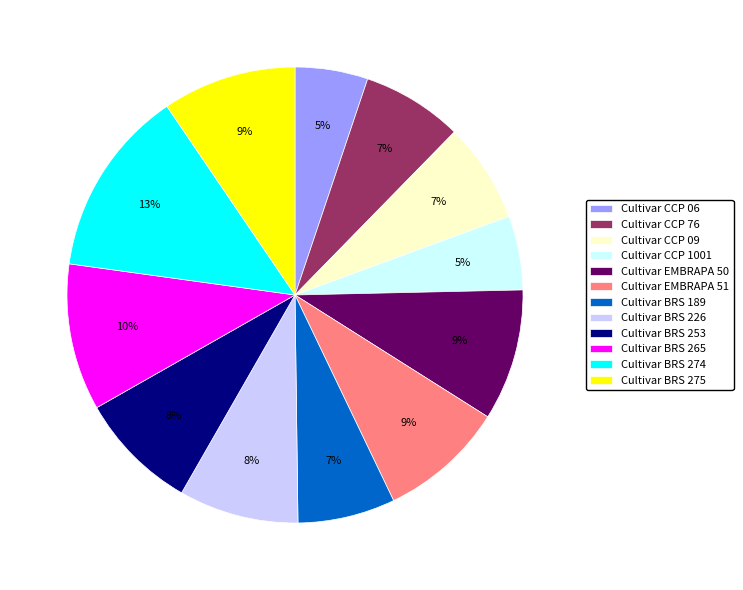

To the nearest percent, what portion does Cultivar CCP 09 represent?

7%